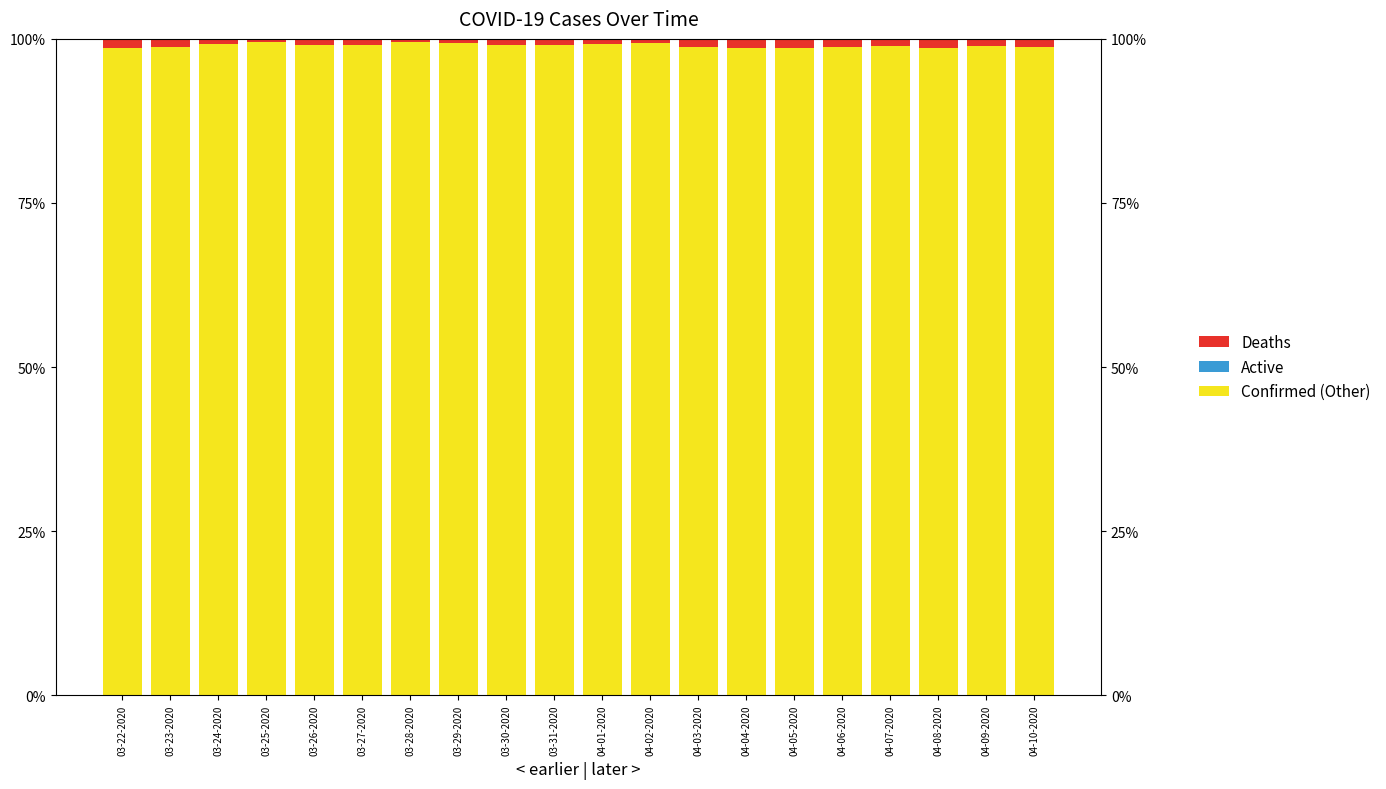

What is the spread (max minus min) of values at 03-27-2020?

99.1